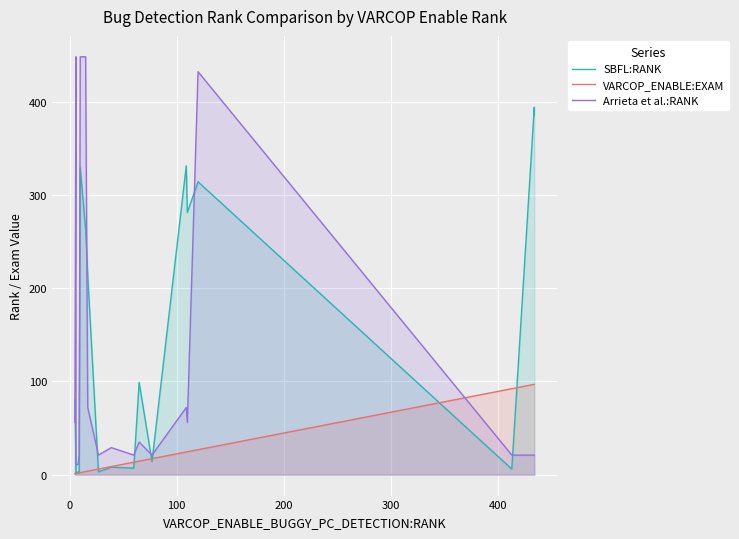

The SBFL:RANK series shows 3.7 at 10. True or false?

False